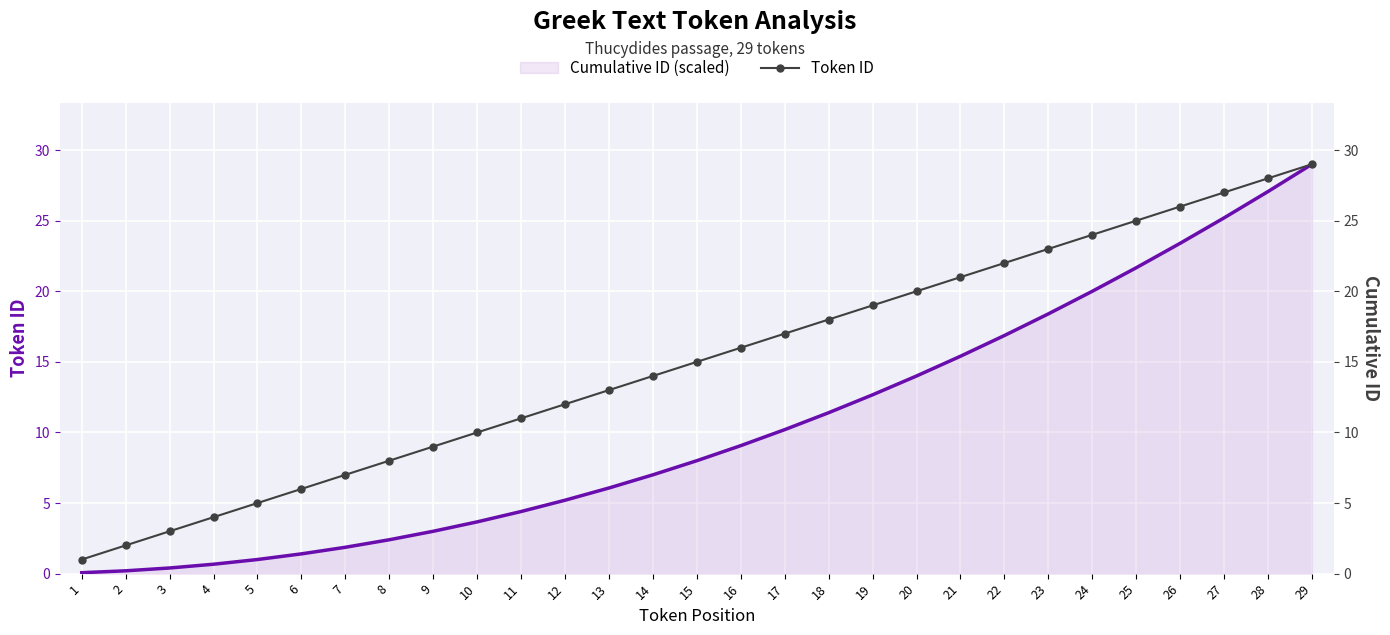

What is the maximum value shown in the chart?

29.0